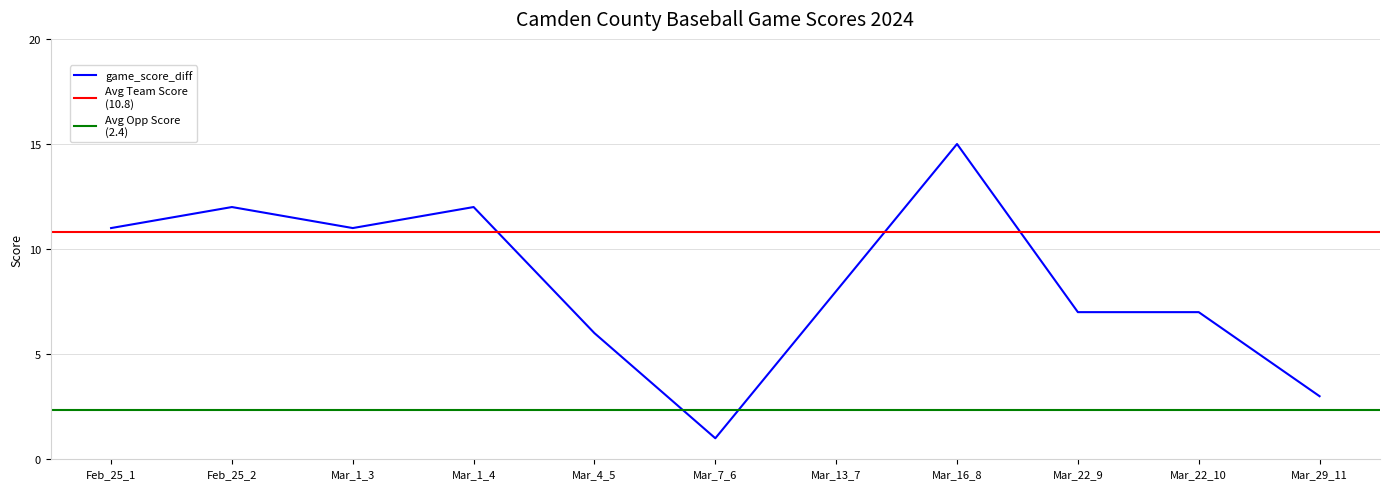

At which label does game_score_diff reach its minimum?

Mar_7_6